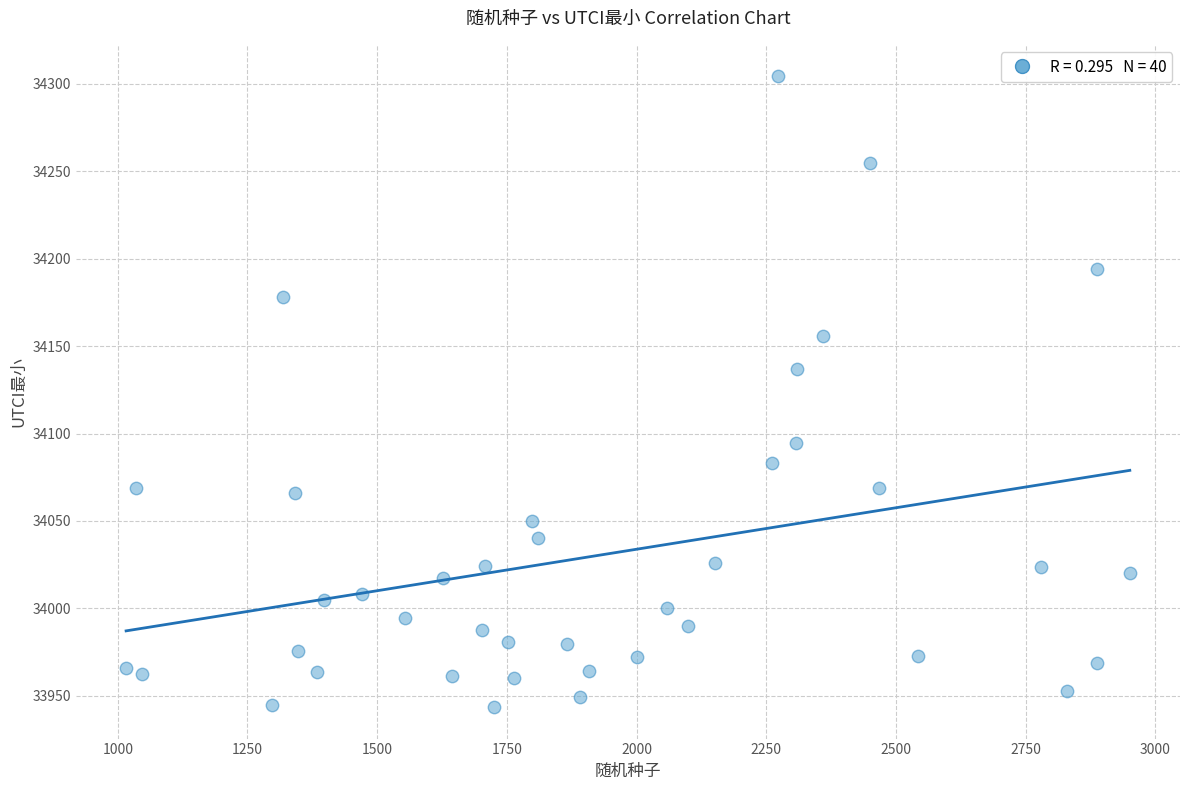

What Y value in the scatter plot is closest to 34123?

34137.1